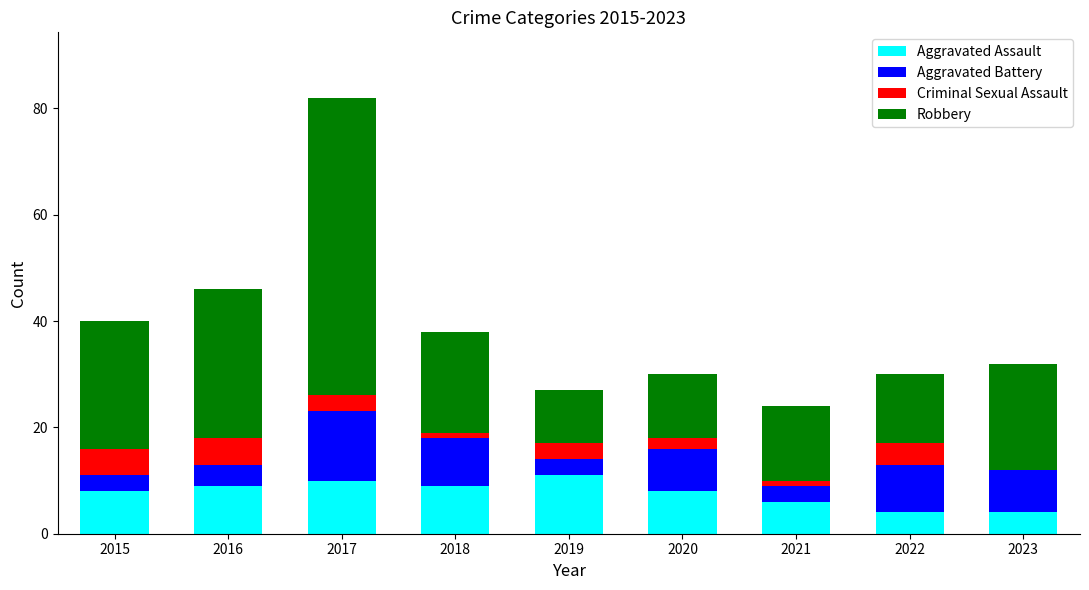

How many series are shown in this chart?

4